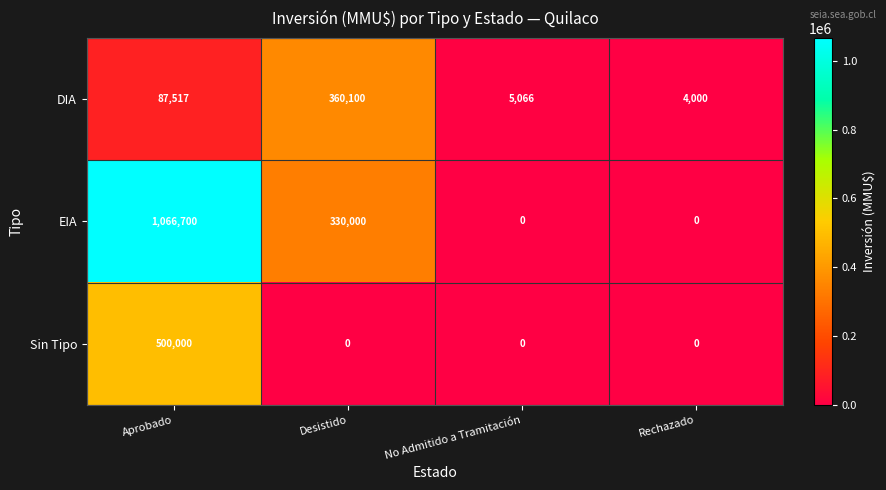

How many categories are shown in the chart?

4